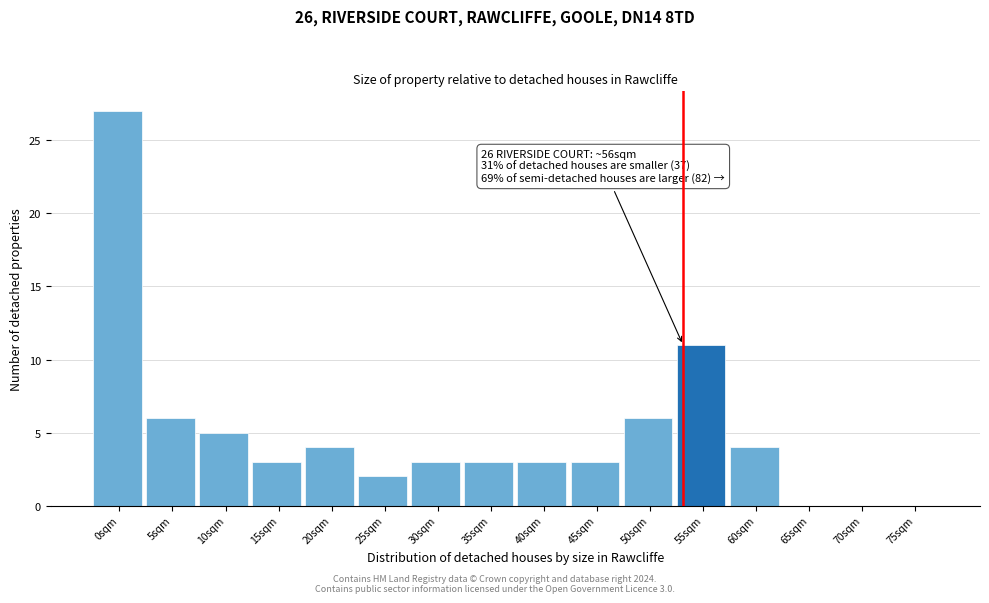

Reading right to left, list all the values displayed in this chart.

75sqm=0	70sqm=0	65sqm=0	60sqm=4	55sqm=11	50sqm=6	45sqm=3	40sqm=3	35sqm=3	30sqm=3	25sqm=2	20sqm=4	15sqm=3	10sqm=5	5sqm=6	0sqm=27